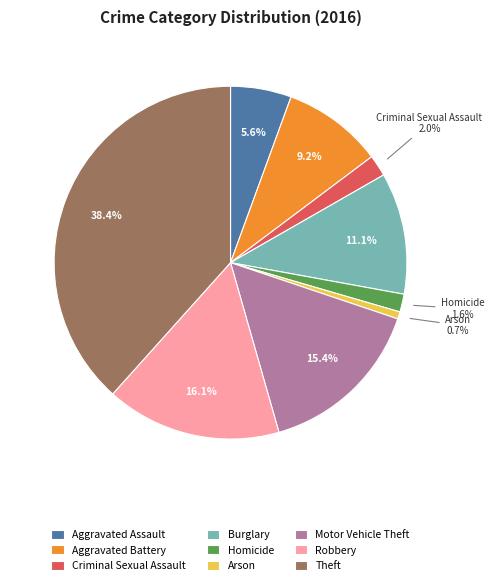

How many segments does this pie chart have?

9